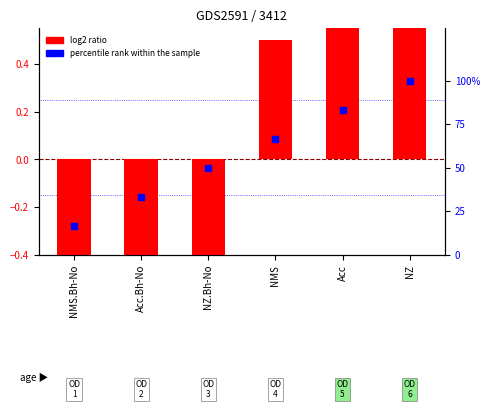

Is the value of log2 ratio at NZ.Bh-No greater than the value of percentile rank within the sample at Acc.Bh-No?

No